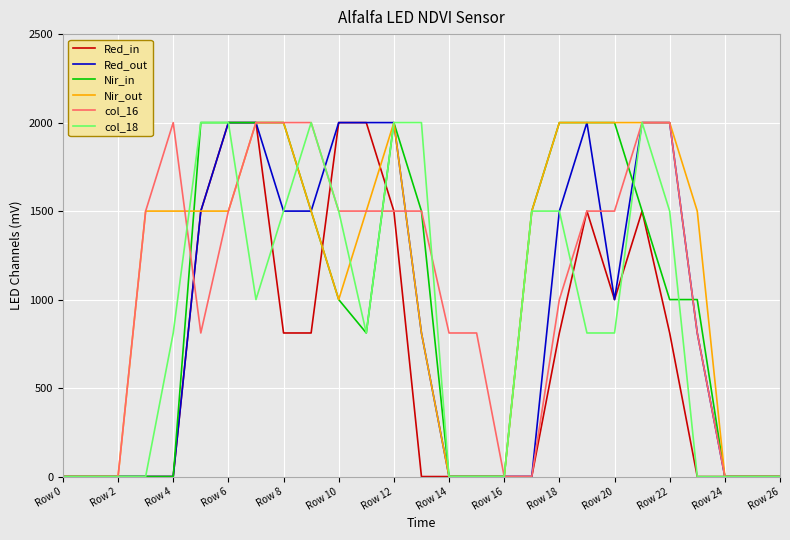

What is the greatest value displayed?

2000.0